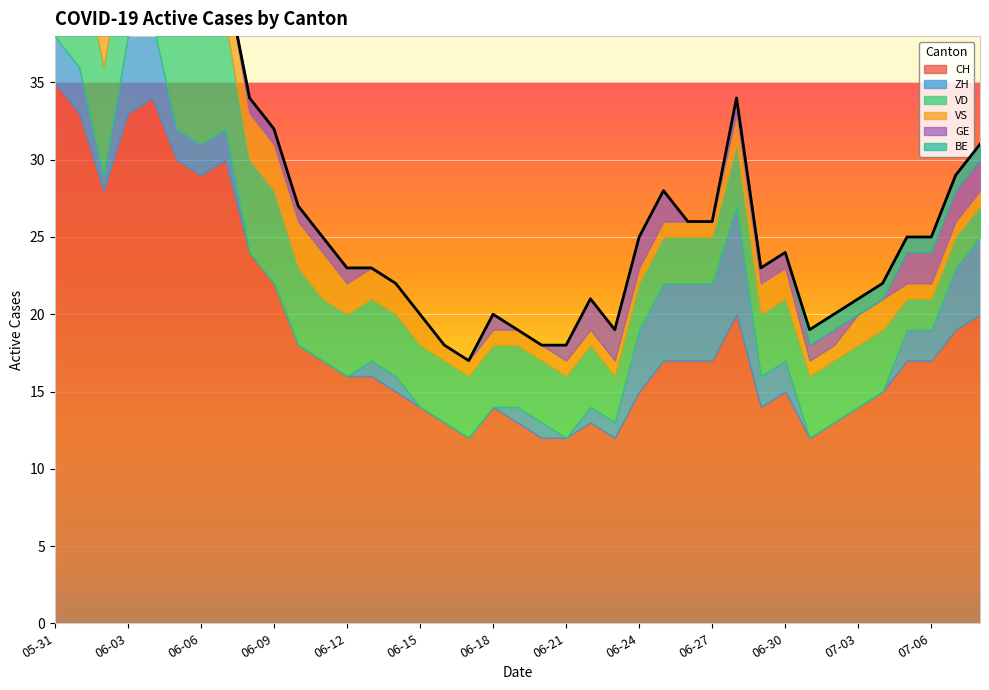

True or false: VS and BE intersect in this chart.

False